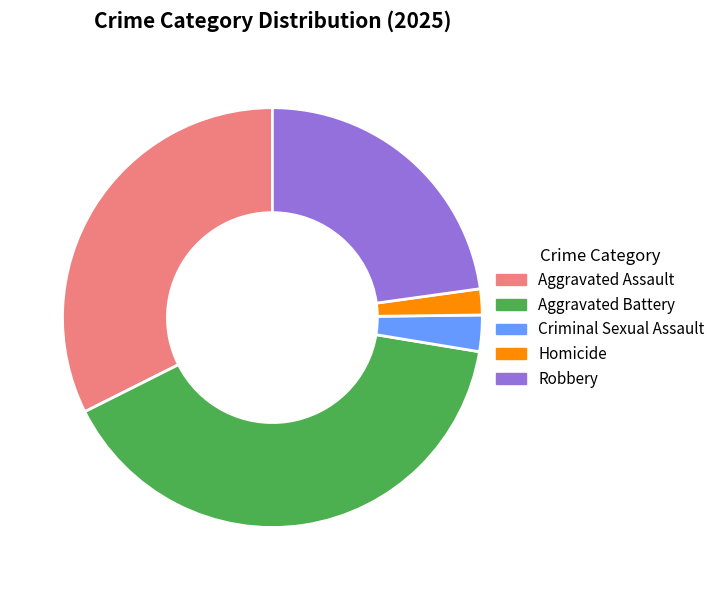

Which has a higher value, Homicide or Aggravated Battery?

Aggravated Battery